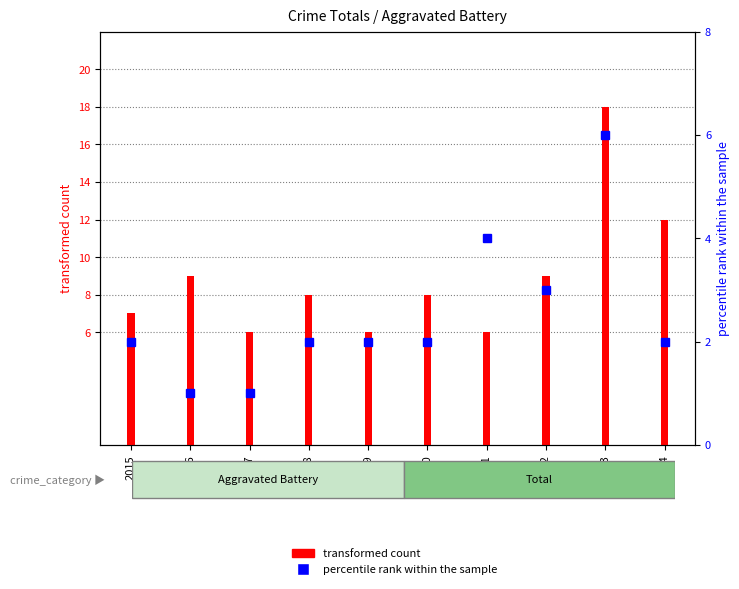

Are the bars grouped side by side (vs. stacked)?

No